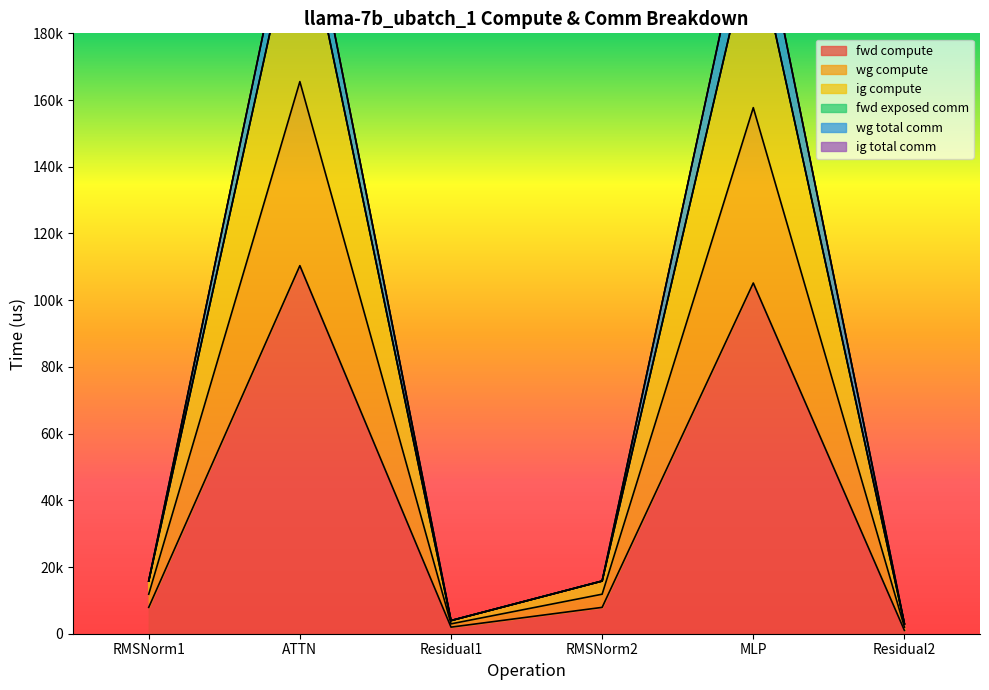

At how many categories does at least one series exceed 136209?

2